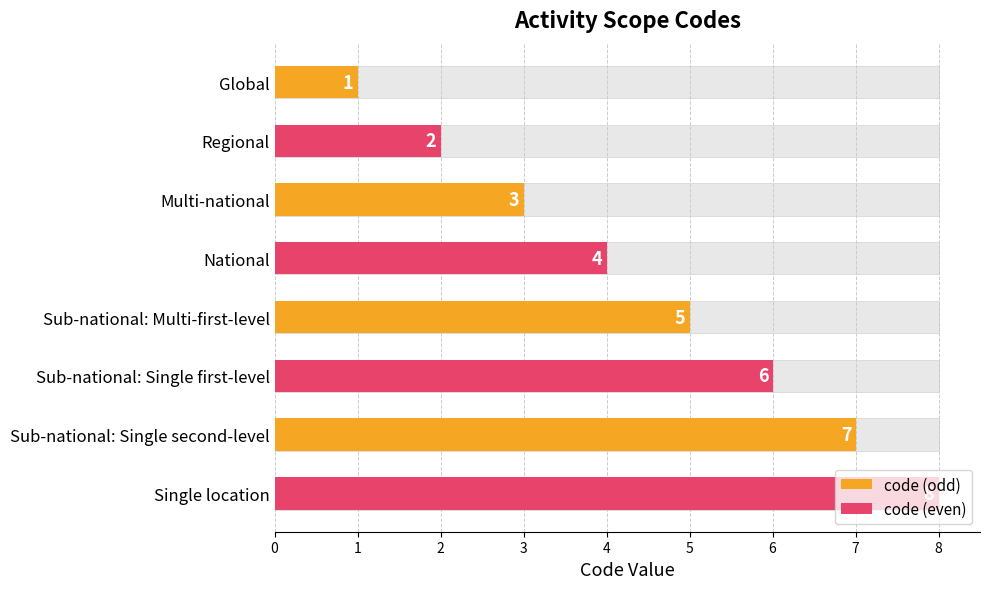

Between Sub-national: Single first-level and Sub-national: Multi-first-level, which is larger?

Sub-national: Single first-level